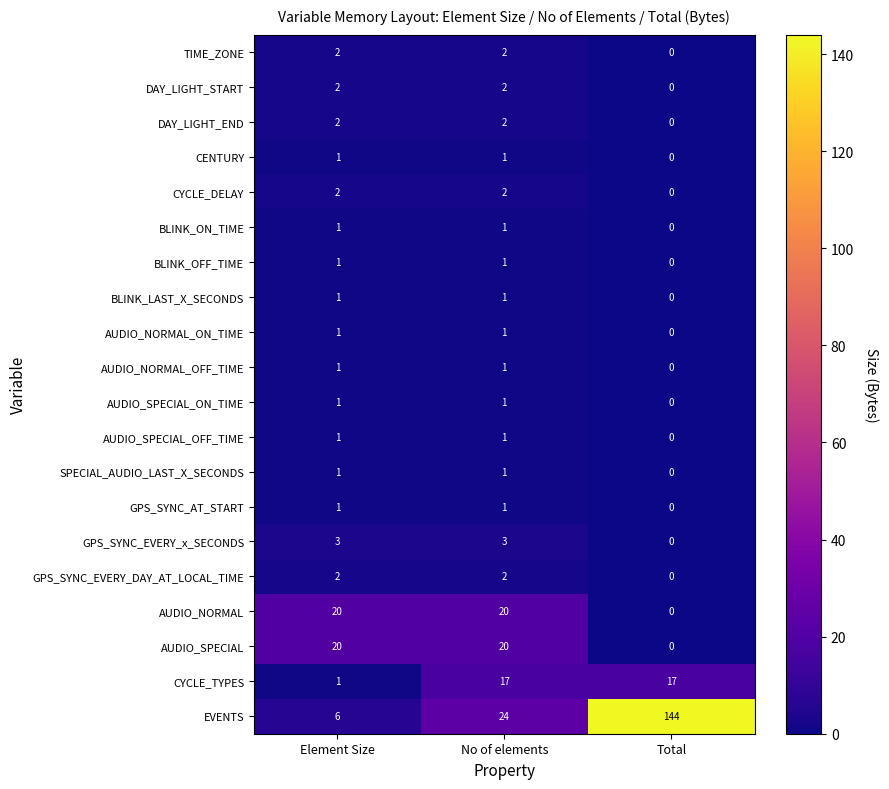

How many DAY_LIGHT_START values are between 0 and 2?

3